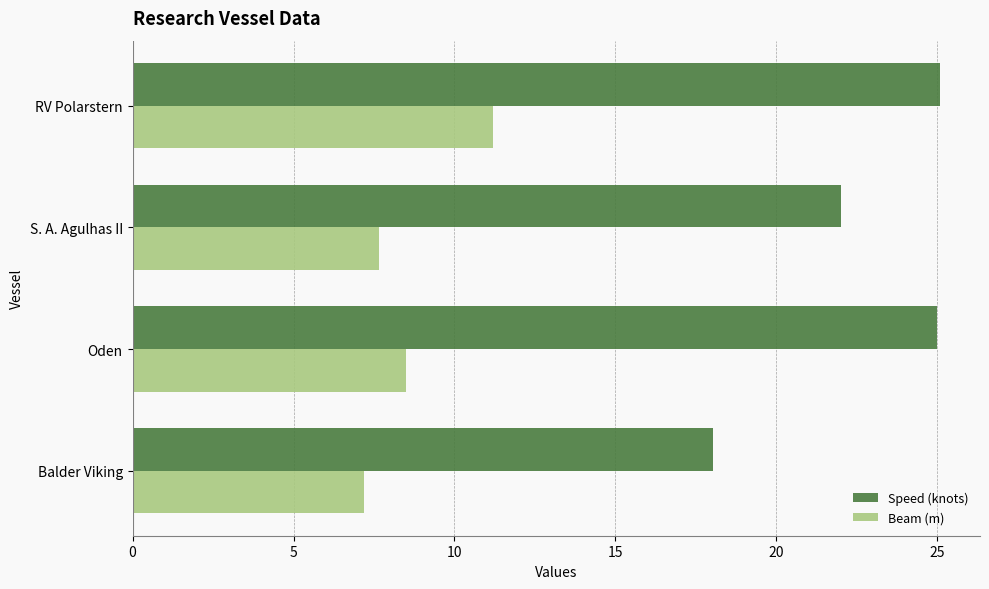

What is the minimum value shown in the chart?

7.2